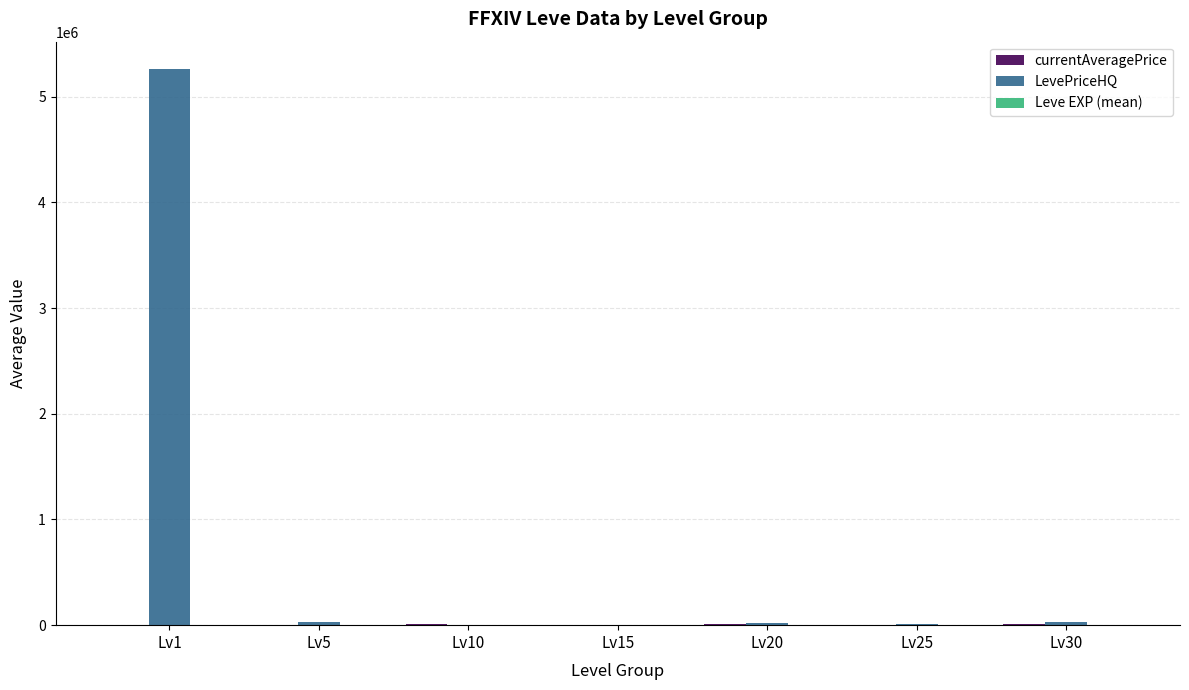

At which category does the chart reach its peak across all series?

Lv1